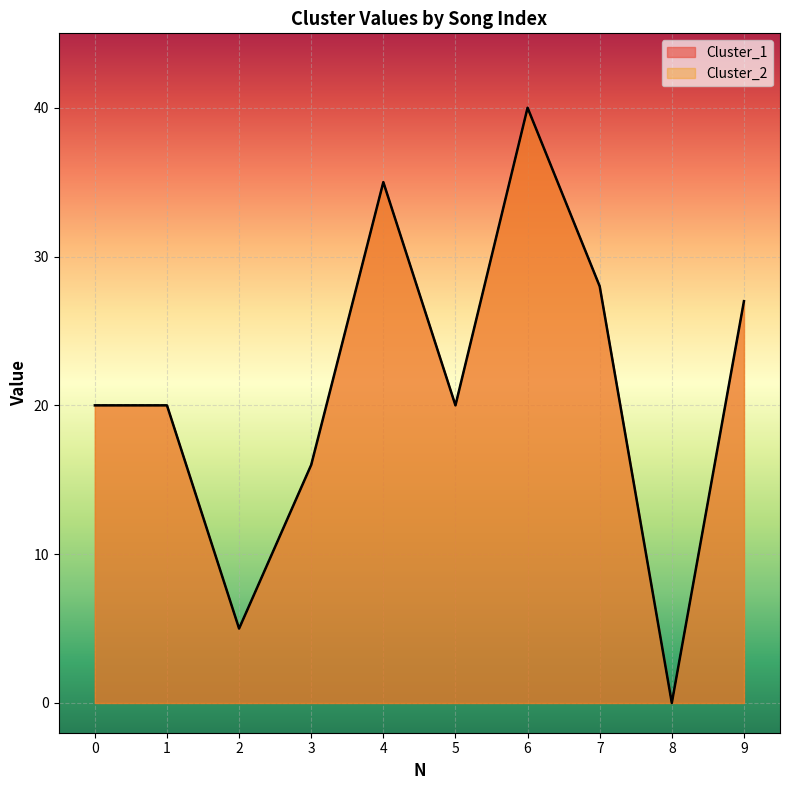

Reading left to right, transcribe all the data shown in this chart.

Cluster_1: 20	20	5	16	35	20	40	28	0	27
Cluster_2: 20	20	5	16	35	20	40	28	0	27